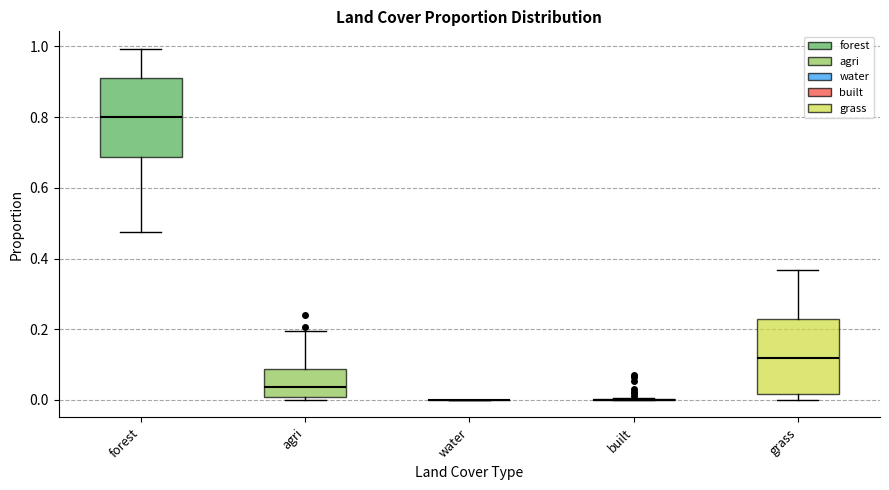

Reading left to right, read every box against the y-axis: the position of its median line, the range the box covers, and the ends of its whiskers. The values are not printed on the chart, so give them approximately, as read against the axis.

forest: median 0.80, box 0.68 to 0.92, whiskers 0.48 to 1.00
agri: median 0.04, box 0.00 to 0.08, whiskers 0.00 (just below the box's lower edge) to 0.20
water: box collapsed to a line at 0.00, whiskers 0.00 to 0.00
built: box collapsed to a line at 0.00, whiskers 0.00 to 0.00
grass: median 0.12, box 0.02 to 0.22, whiskers 0.00 to 0.36